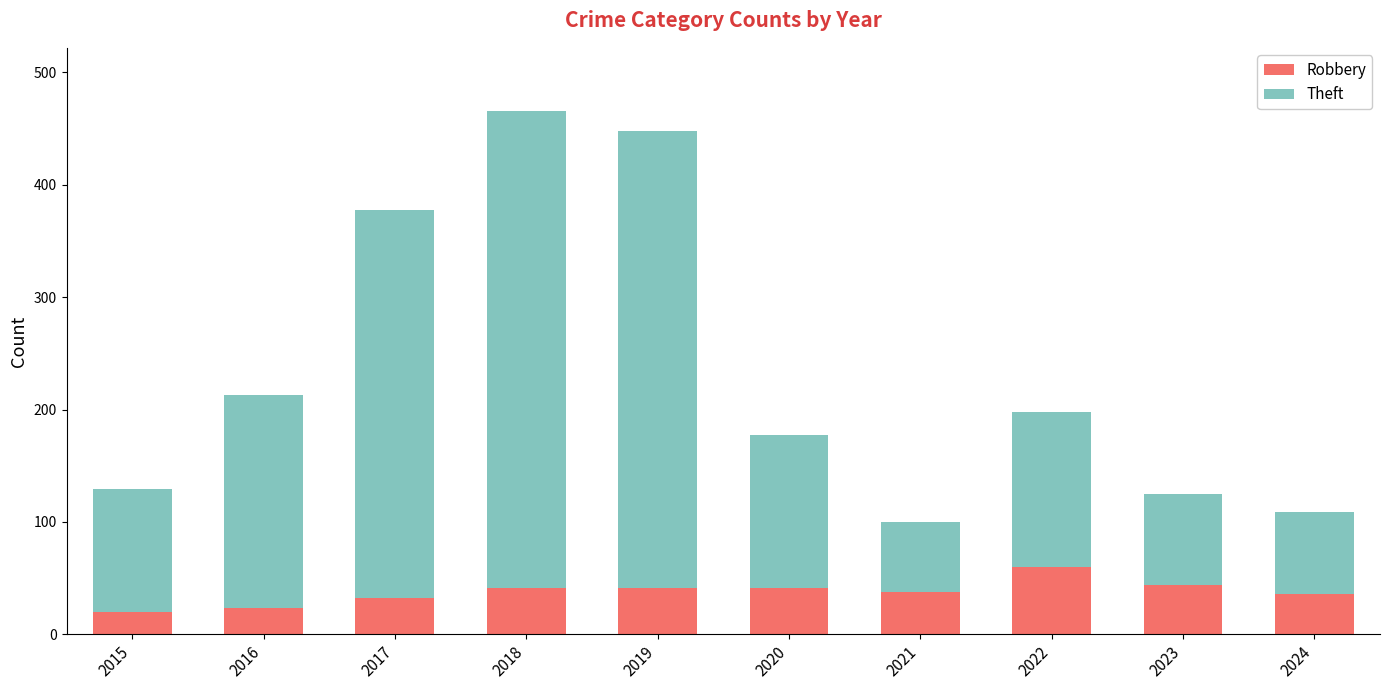

The value of Robbery at 2022 is 35. True or false?

False